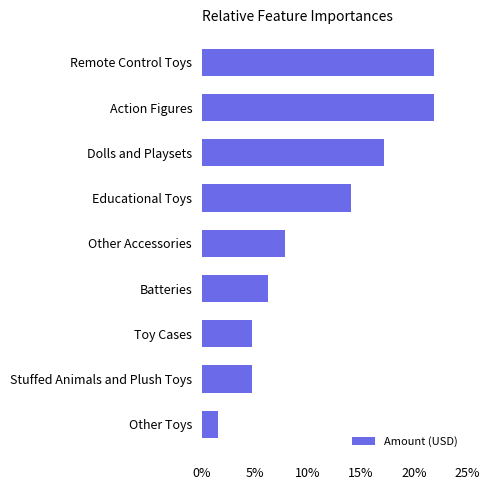

Which category has the lowest value across all series?

Other Toys